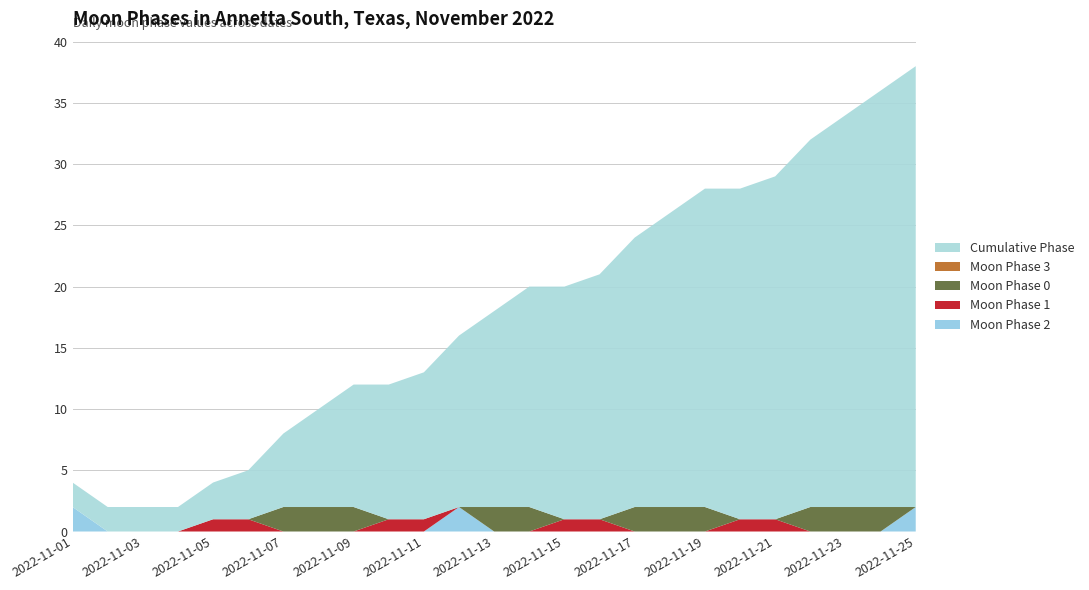

Reading left to right, what are all the values shown in this chart?

Moon Phase 2: 2022-11-01=2	2022-11-02=0	2022-11-03=0	2022-11-04=0	2022-11-05=0	2022-11-06=0	2022-11-07=0	2022-11-08=0	2022-11-09=0	2022-11-10=0	2022-11-11=0	2022-11-12=2	2022-11-13=0	2022-11-14=0	2022-11-15=0	2022-11-16=0	2022-11-17=0	2022-11-18=0	2022-11-19=0	2022-11-20=0	2022-11-21=0	2022-11-22=0	2022-11-23=0	2022-11-24=0	2022-11-25=2
Moon Phase 1: 2022-11-01=0	2022-11-02=0	2022-11-03=0	2022-11-04=0	2022-11-05=1	2022-11-06=1	2022-11-07=0	2022-11-08=0	2022-11-09=0	2022-11-10=1	2022-11-11=1	2022-11-12=0	2022-11-13=0	2022-11-14=0	2022-11-15=1	2022-11-16=1	2022-11-17=0	2022-11-18=0	2022-11-19=0	2022-11-20=1	2022-11-21=1	2022-11-22=0	2022-11-23=0	2022-11-24=0	2022-11-25=0
Moon Phase 0: 2022-11-01=0	2022-11-02=0	2022-11-03=0	2022-11-04=0	2022-11-05=0	2022-11-06=0	2022-11-07=2	2022-11-08=2	2022-11-09=2	2022-11-10=0	2022-11-11=0	2022-11-12=0	2022-11-13=2	2022-11-14=2	2022-11-15=0	2022-11-16=0	2022-11-17=2	2022-11-18=2	2022-11-19=2	2022-11-20=0	2022-11-21=0	2022-11-22=2	2022-11-23=2	2022-11-24=2	2022-11-25=0
Moon Phase 3: 2022-11-01=0	2022-11-02=0	2022-11-03=0	2022-11-04=0	2022-11-05=0	2022-11-06=0	2022-11-07=0	2022-11-08=0	2022-11-09=0	2022-11-10=0	2022-11-11=0	2022-11-12=0	2022-11-13=0	2022-11-14=0	2022-11-15=0	2022-11-16=0	2022-11-17=0	2022-11-18=0	2022-11-19=0	2022-11-20=0	2022-11-21=0	2022-11-22=0	2022-11-23=0	2022-11-24=0	2022-11-25=0
Cumulative Phase: 2022-11-01=2	2022-11-02=2	2022-11-03=2	2022-11-04=2	2022-11-05=3	2022-11-06=4	2022-11-07=6	2022-11-08=8	2022-11-09=10	2022-11-10=11	2022-11-11=12	2022-11-12=14	2022-11-13=16	2022-11-14=18	2022-11-15=19	2022-11-16=20	2022-11-17=22	2022-11-18=24	2022-11-19=26	2022-11-20=27	2022-11-21=28	2022-11-22=30	2022-11-23=32	2022-11-24=34	2022-11-25=36